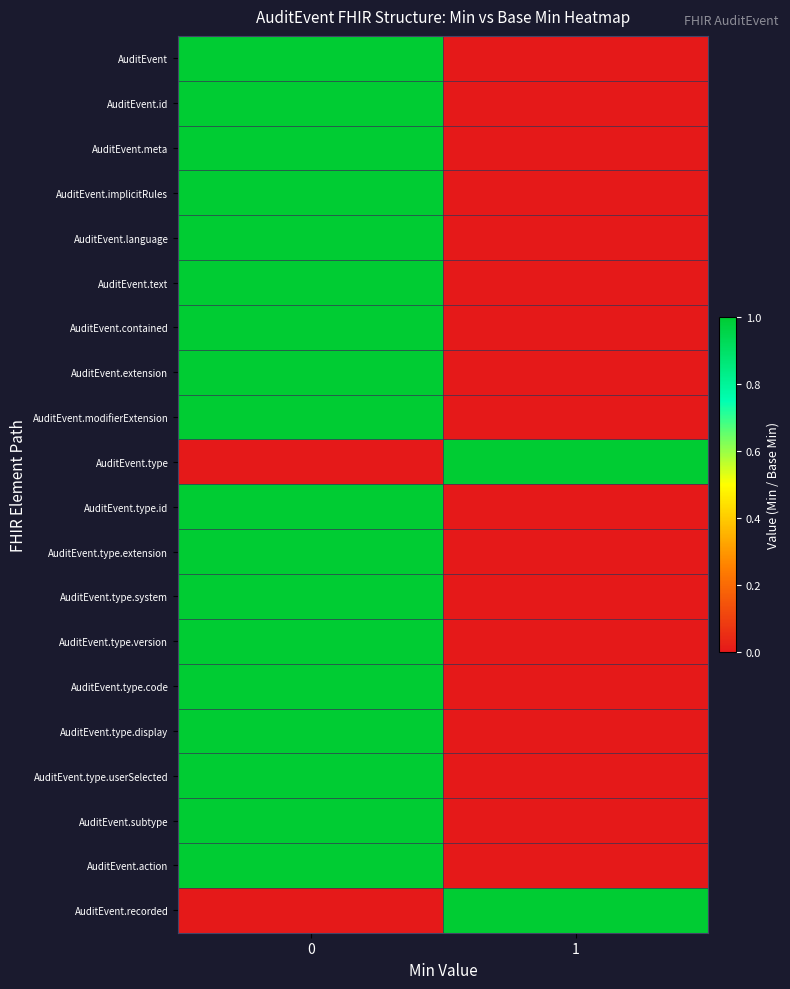

Reading left to right, what are all the values shown in this chart?

AuditEvent: 0=1	1=0
AuditEvent.id: 0=1	1=0
AuditEvent.meta: 0=1	1=0
AuditEvent.implicitRules: 0=1	1=0
AuditEvent.language: 0=1	1=0
AuditEvent.text: 0=1	1=0
AuditEvent.contained: 0=1	1=0
AuditEvent.extension: 0=1	1=0
AuditEvent.modifierExtension: 0=1	1=0
AuditEvent.type: 0=0	1=1
AuditEvent.type.id: 0=1	1=0
AuditEvent.type.extension: 0=1	1=0
AuditEvent.type.system: 0=1	1=0
AuditEvent.type.version: 0=1	1=0
AuditEvent.type.code: 0=1	1=0
AuditEvent.type.display: 0=1	1=0
AuditEvent.type.userSelected: 0=1	1=0
AuditEvent.subtype: 0=1	1=0
AuditEvent.action: 0=1	1=0
AuditEvent.recorded: 0=0	1=1